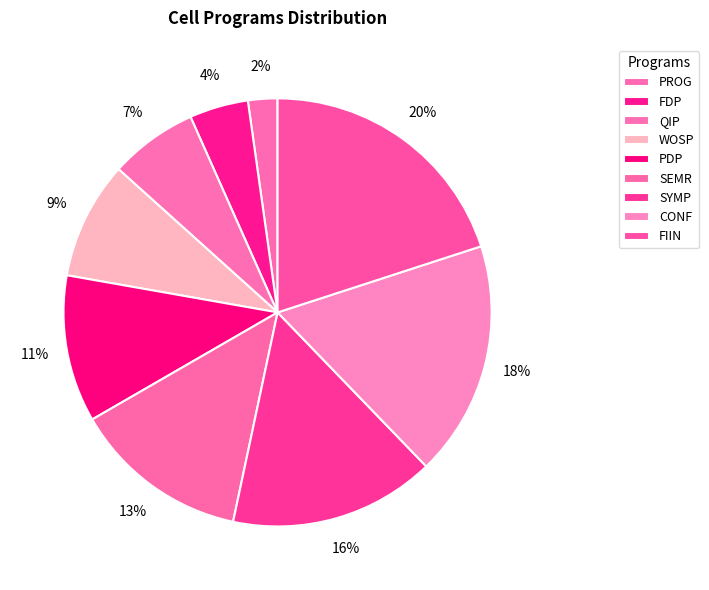

Count the number of slices in the pie.

9